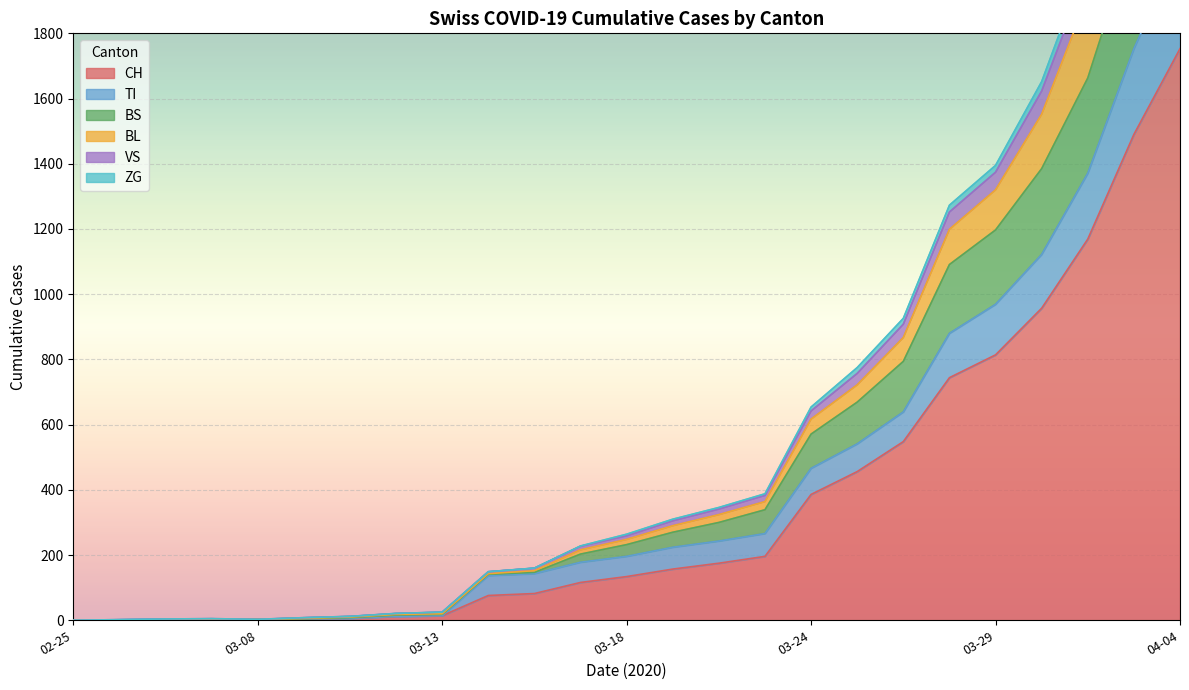

Which series has the largest range (max minus min)?

CH